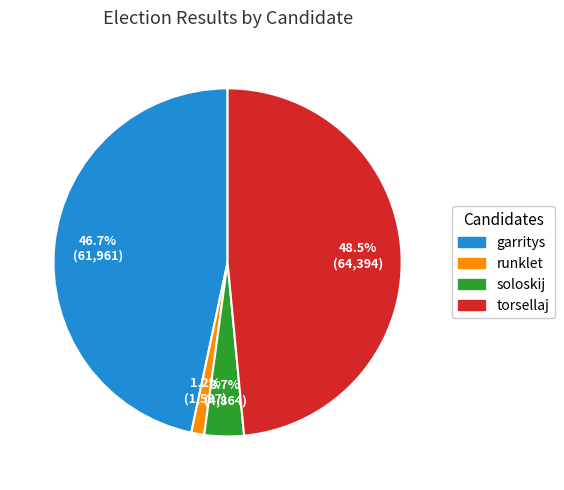

To the nearest percent, what portion does runklet represent?

1%